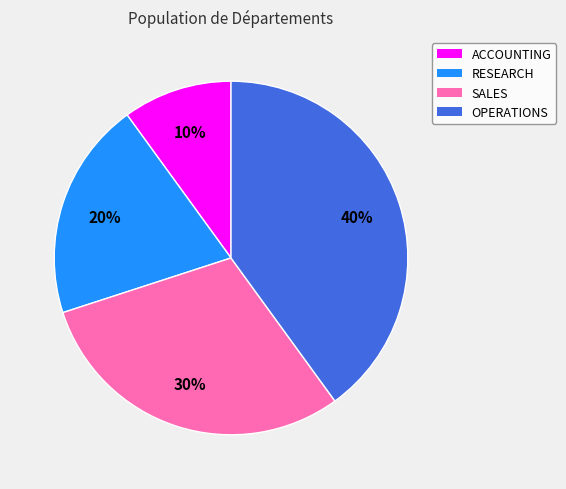

To the nearest percent, what is the difference between the largest and smallest slice percentages?

30%